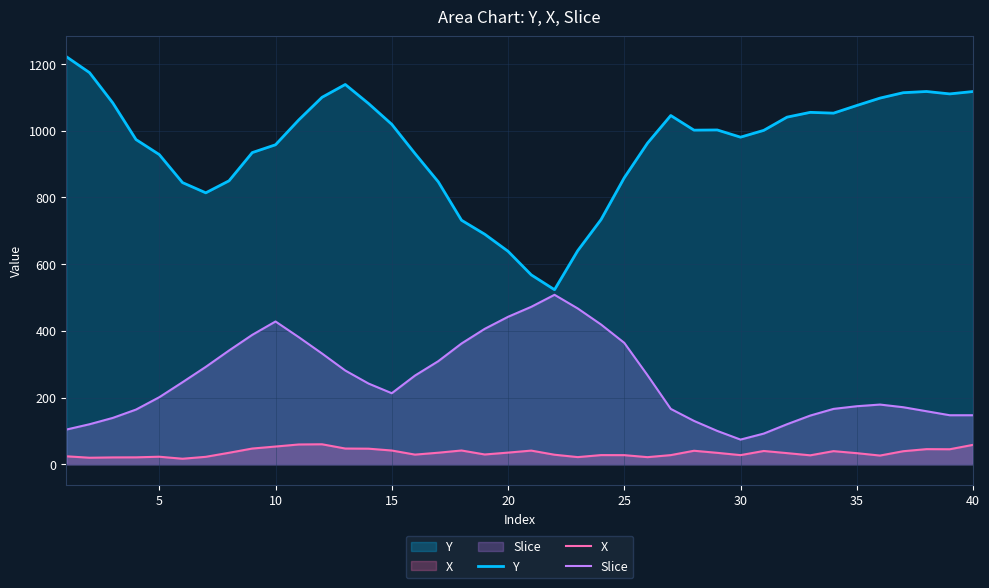

True or false: Y and X intersect in this chart.

False